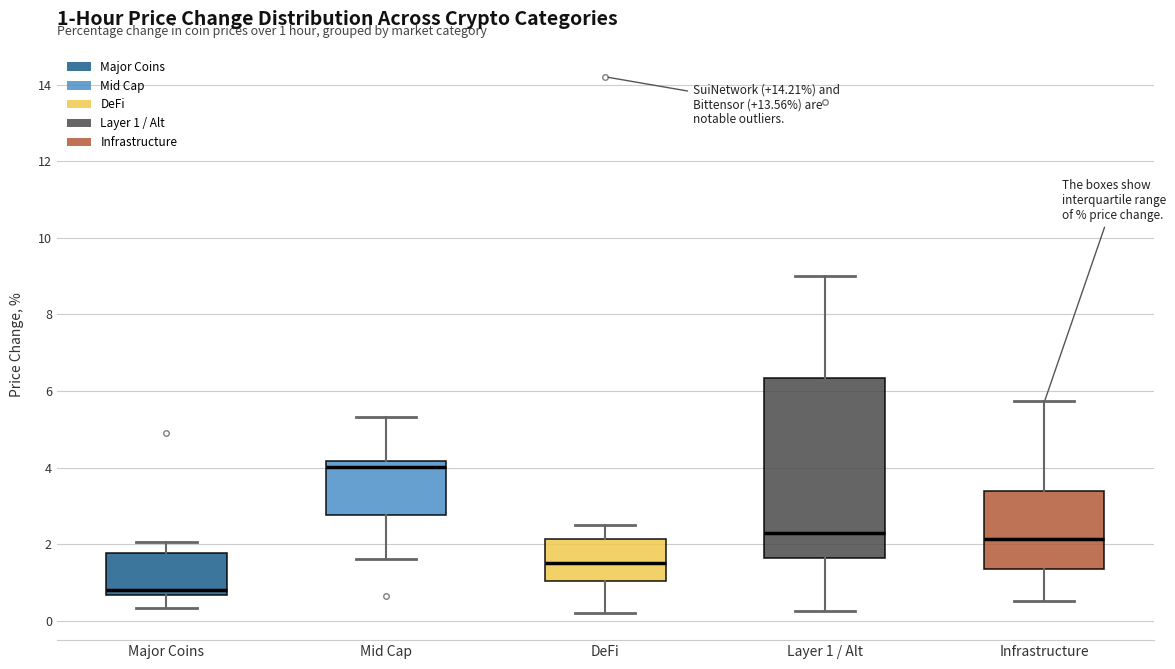

Which box's median line is the highest?

Mid Cap